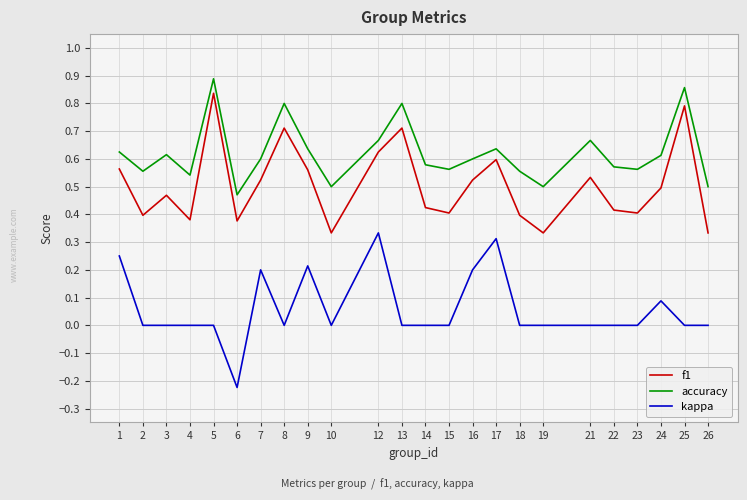

Which series has the widest spread of values?

kappa